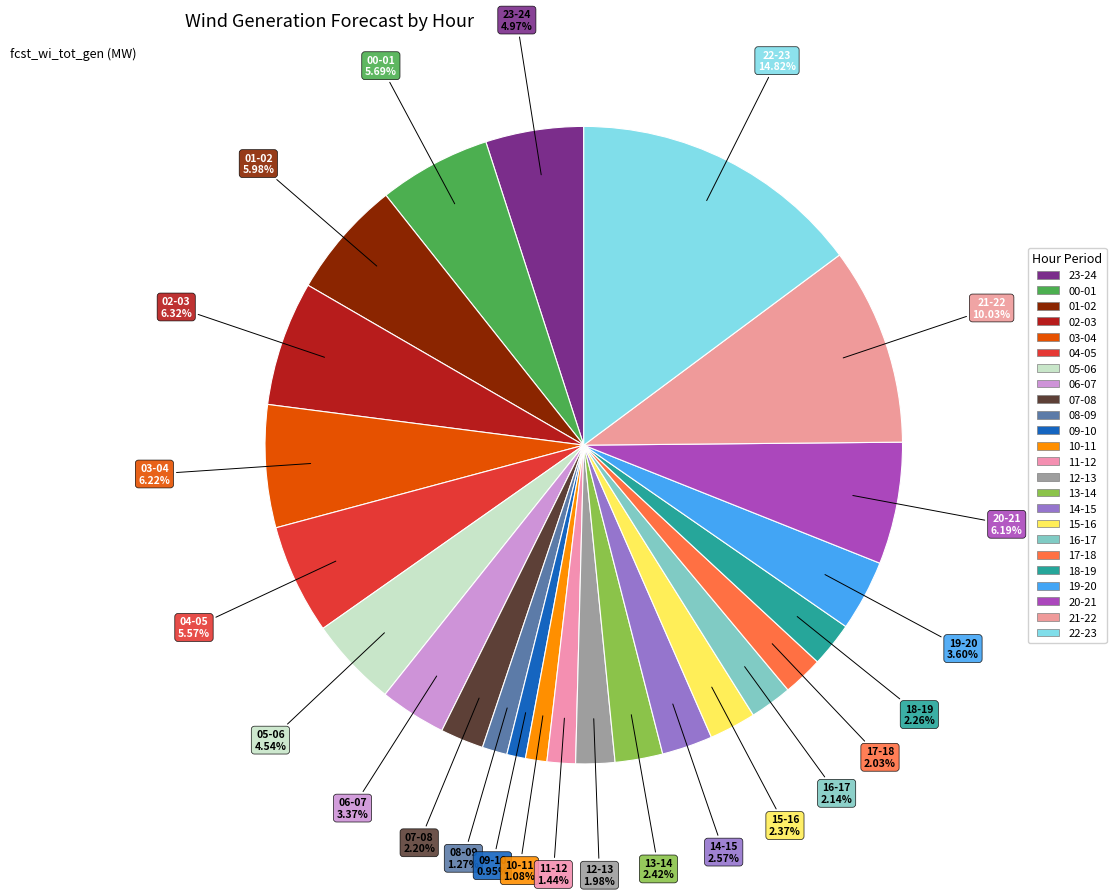

To the nearest percent, what percentage of the pie is 14-15?

3%